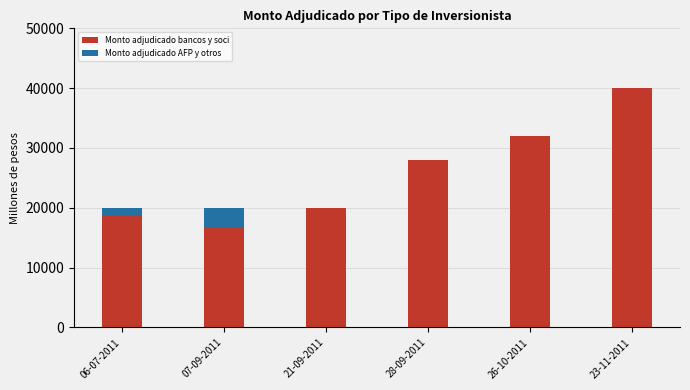

At which category is the sum across all series the highest?

23-11-2011